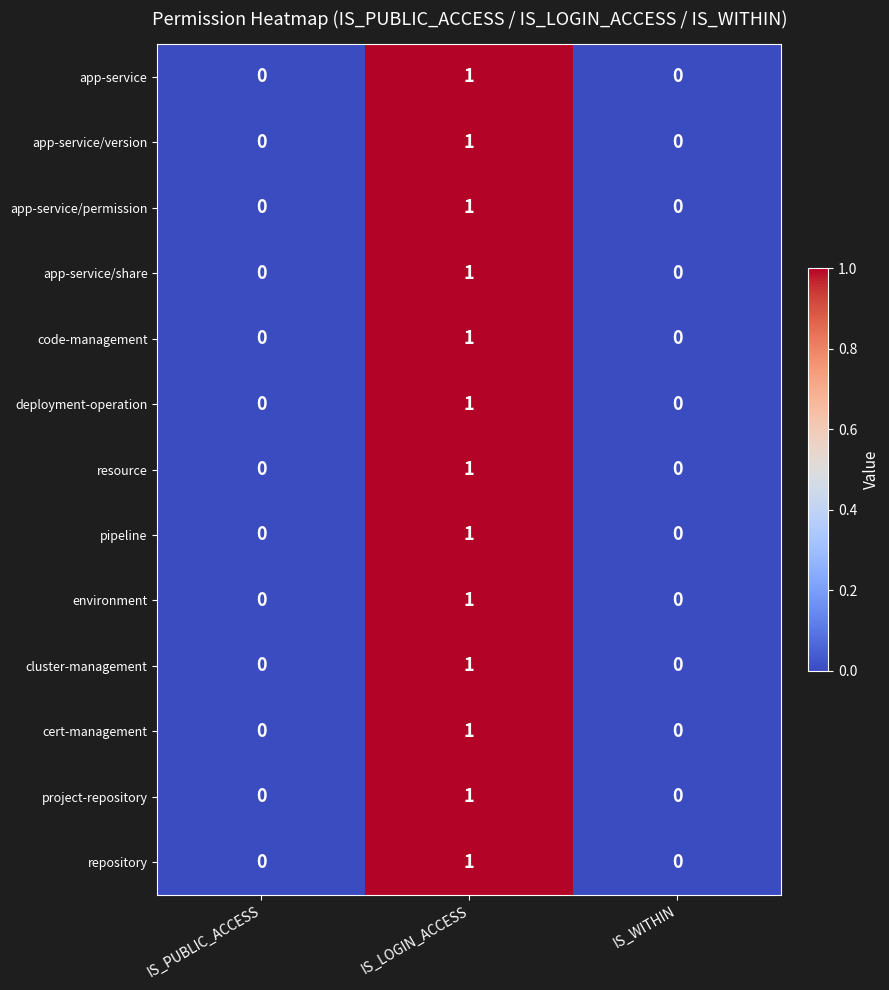

True or false: repository has a value of 0 at IS_WITHIN.

True